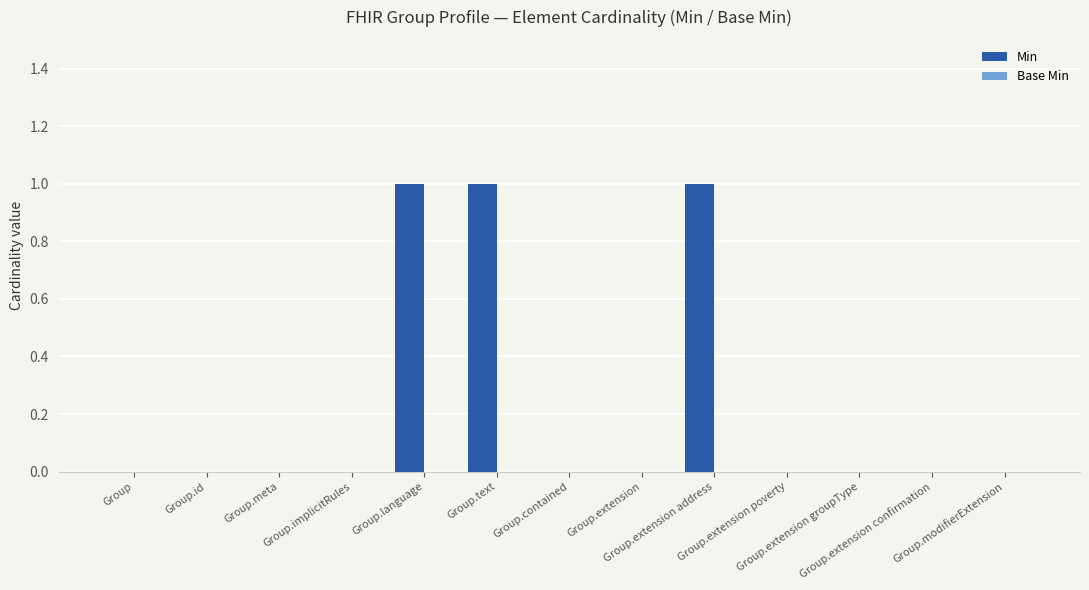

What is the sum of all values?

3